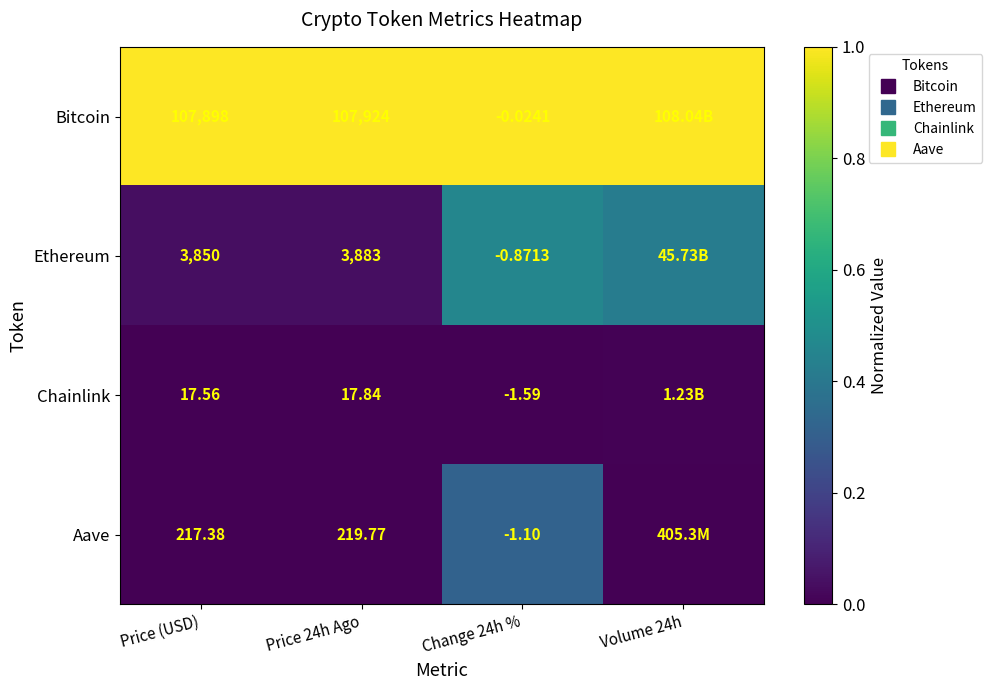

The Bitcoin series shows 0.6 at Change 24h %. True or false?

False